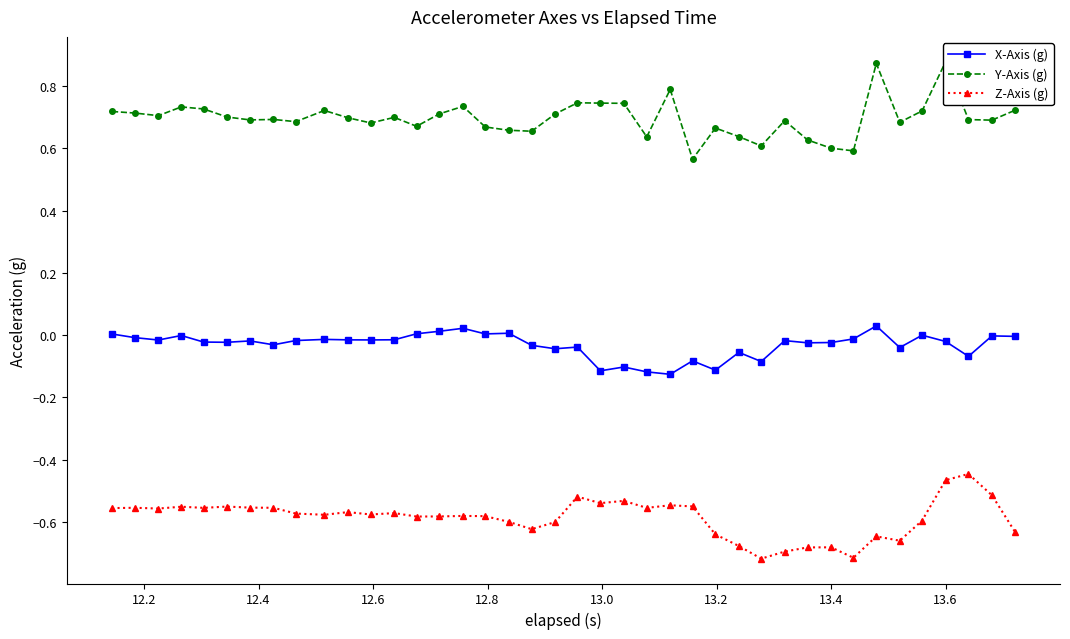

Does the chart have visible grid lines?

No